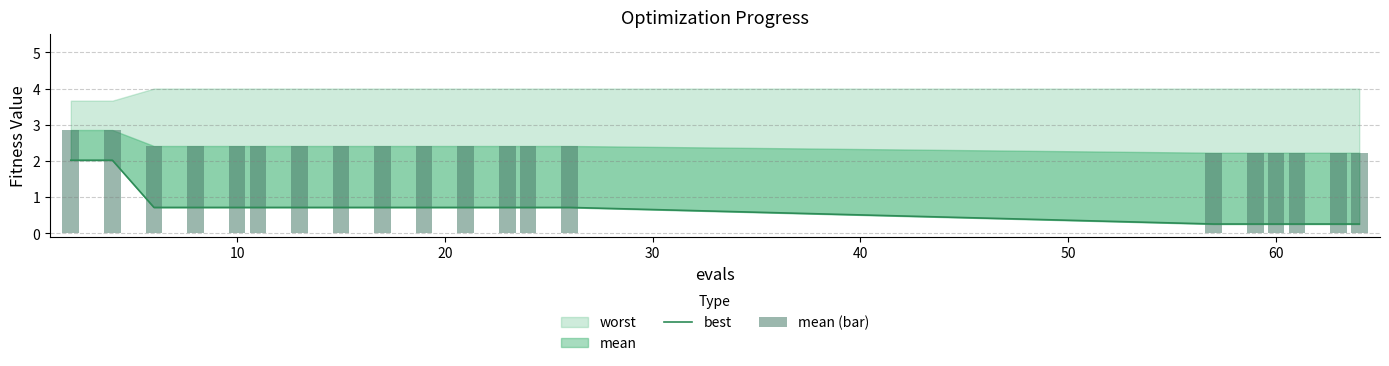

Which series has the largest range (max minus min)?

best